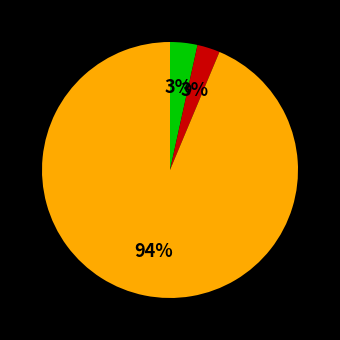

Is there a majority slice in this chart?

Yes